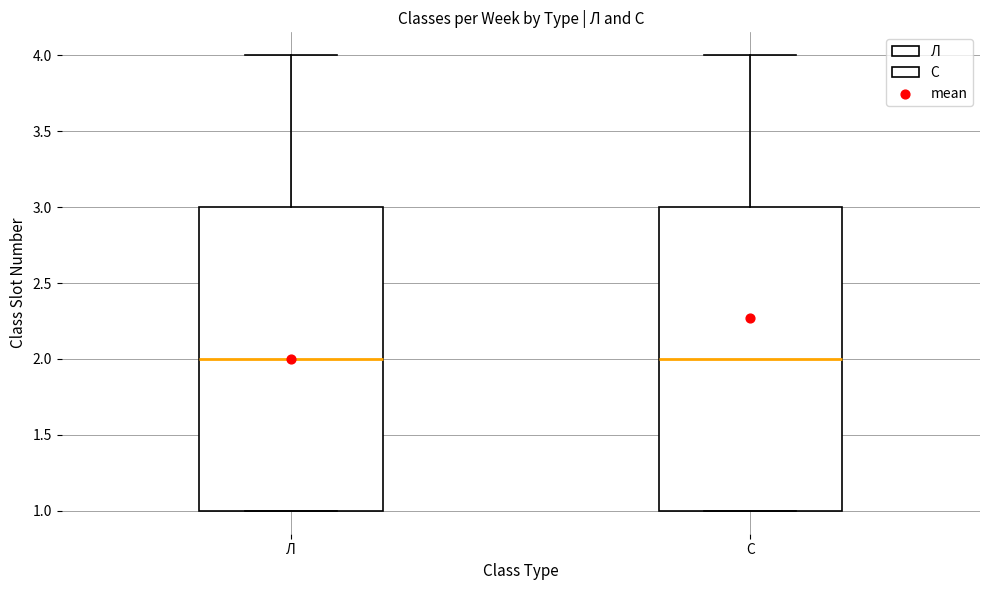

Reading left to right, read every box against the y-axis: the position of its median line, the range the box covers, and the ends of its whiskers. The values are not printed on the chart, so give them approximately, as read against the axis.

Л: median 2, box 1 to 3, whiskers 1 to 4
С: median 2, box 1 to 3, whiskers 1 to 4